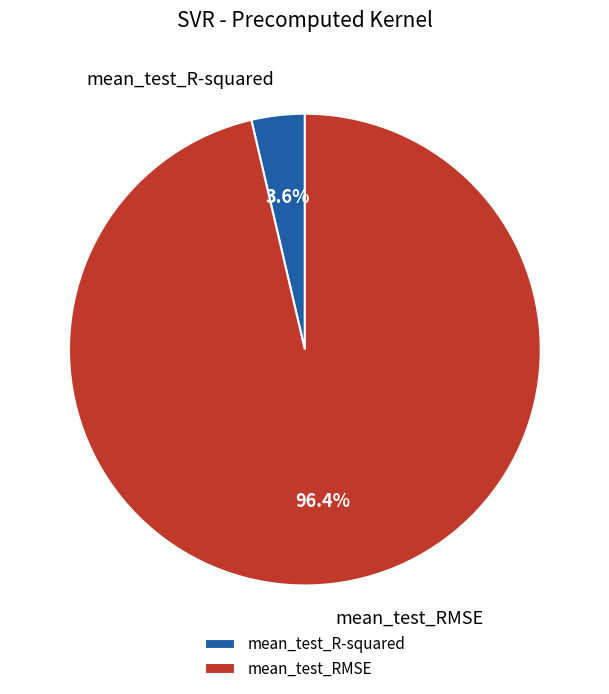

Which has a higher value, mean_test_RMSE or mean_test_R-squared?

mean_test_RMSE